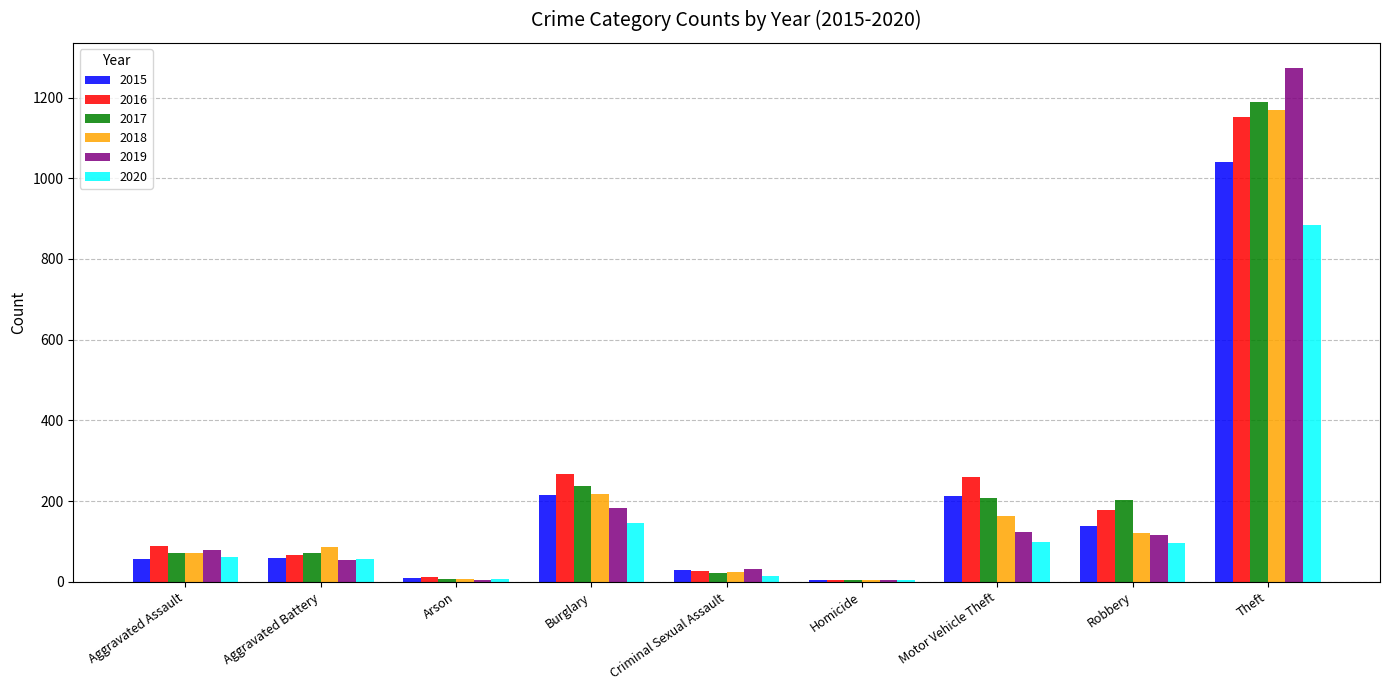

The 2020 series shows 97 at Robbery. True or false?

True